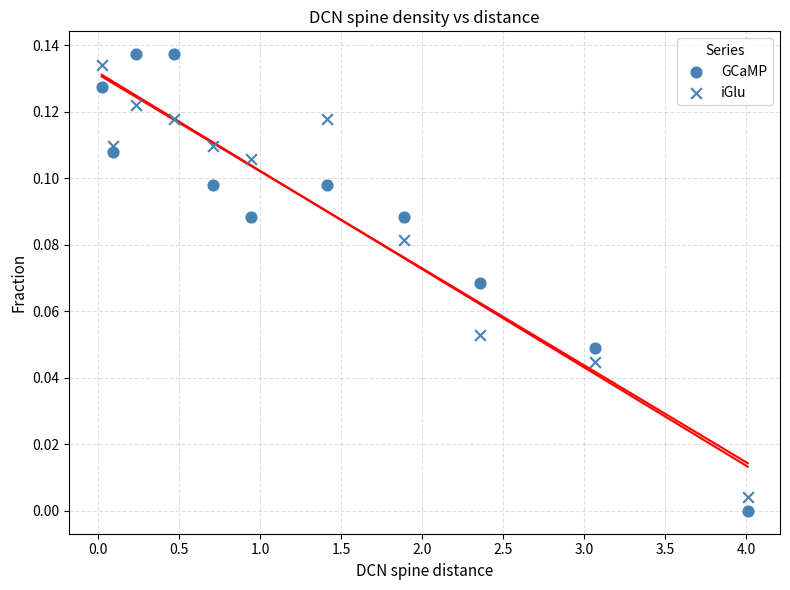

How many points are shown in the scatter plot?

22